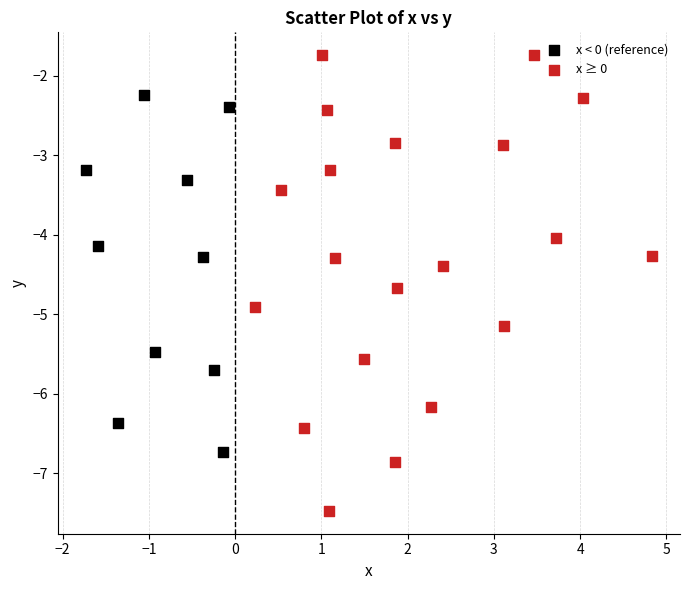

Which series reaches the minimum Y coordinate?

x ≥ 0